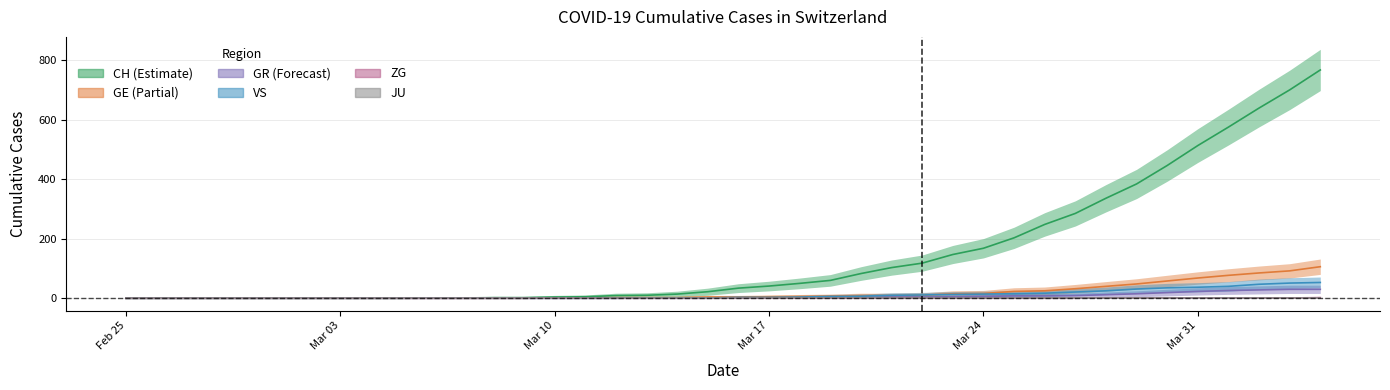

The value of ZG at 2020-03-29 is 1. True or false?

False